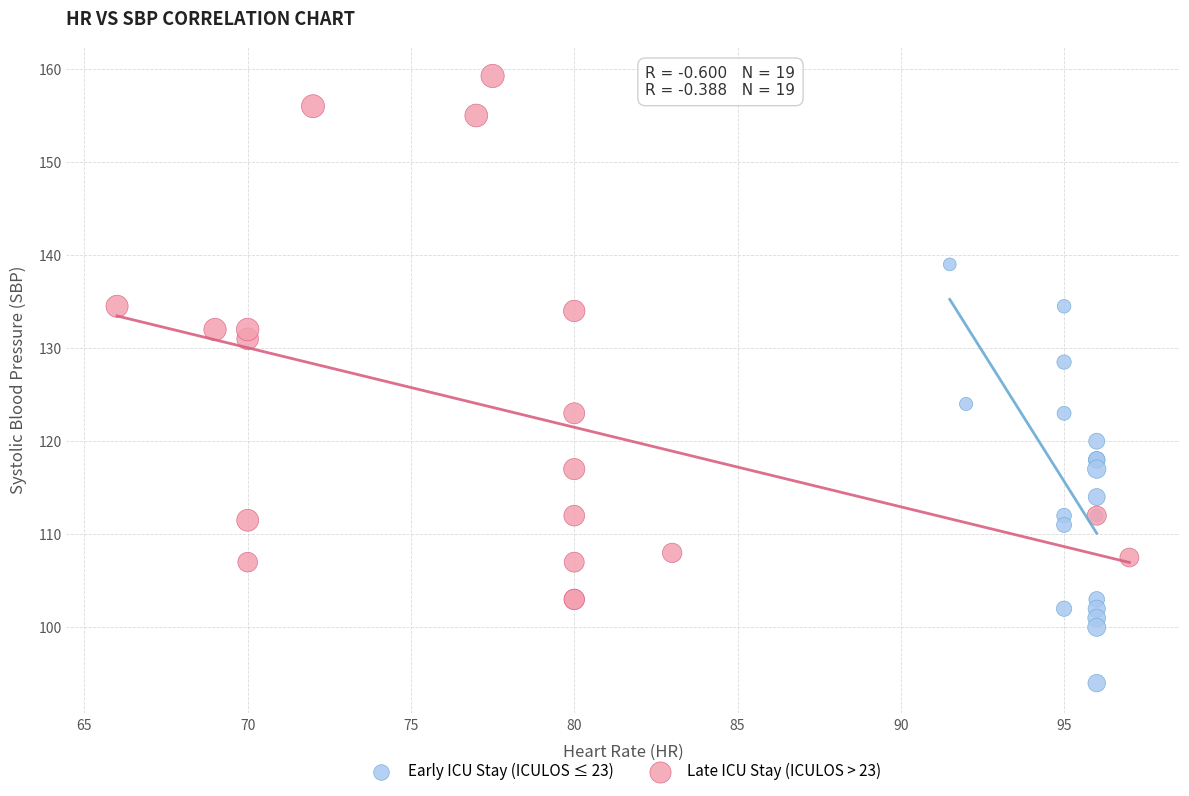

Which series reaches the maximum Y coordinate?

Late ICU Stay (ICULOS > 23)